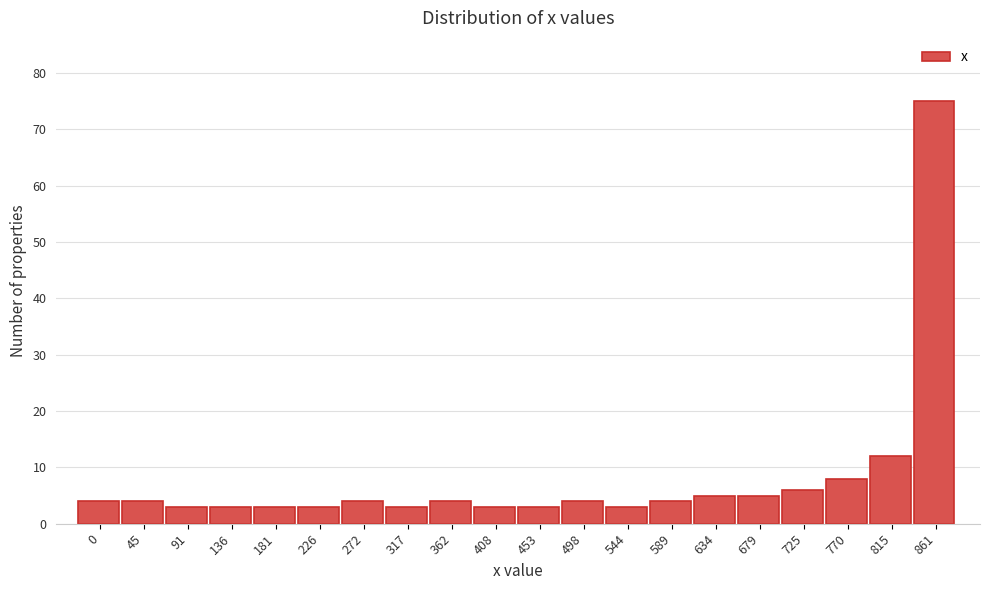

Reading left to right, what are all the values shown in this chart?

0=4	45=4	91=3	136=3	181=3	226=3	272=4	317=3	362=4	408=3	453=3	498=4	544=3	589=4	634=5	679=5	725=6	770=8	815=12	861=75